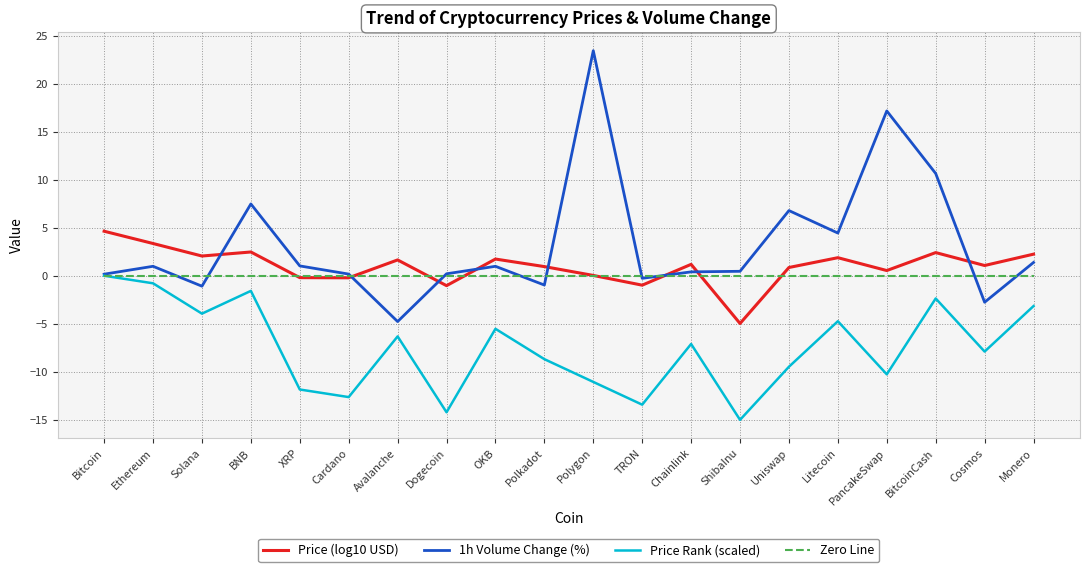

Between which two adjacent categories do Price (log10 USD) and 1h Volume Change (%) first intersect?

Solana and BNB